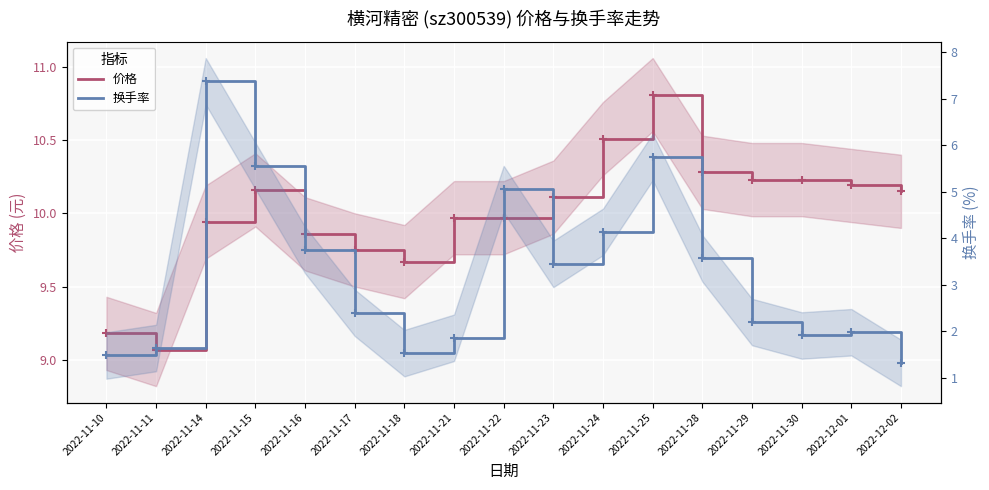

Which series has the largest range (max minus min)?

换手率